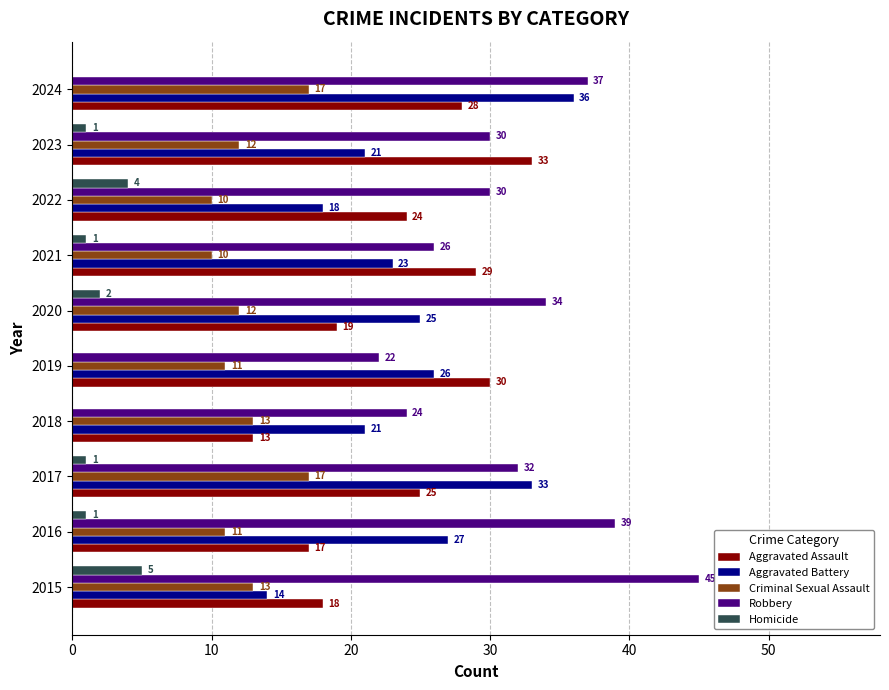

At which category is the sum across all series the highest?

2024